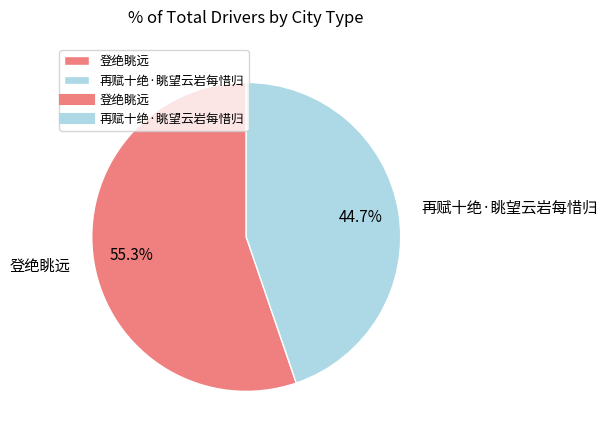

To the nearest percent, what percentage of the pie is 登绝眺远?

55%